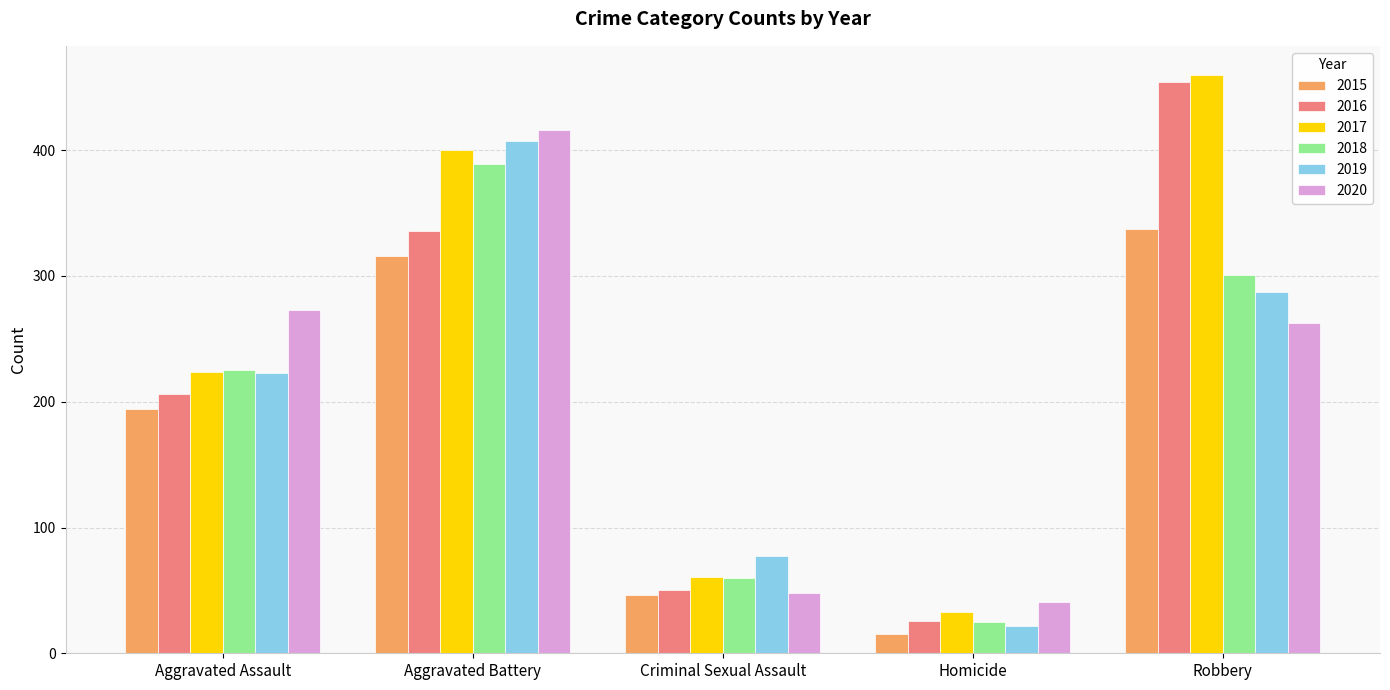

Read the 2016 value at Aggravated Assault, to the nearest 5.

205